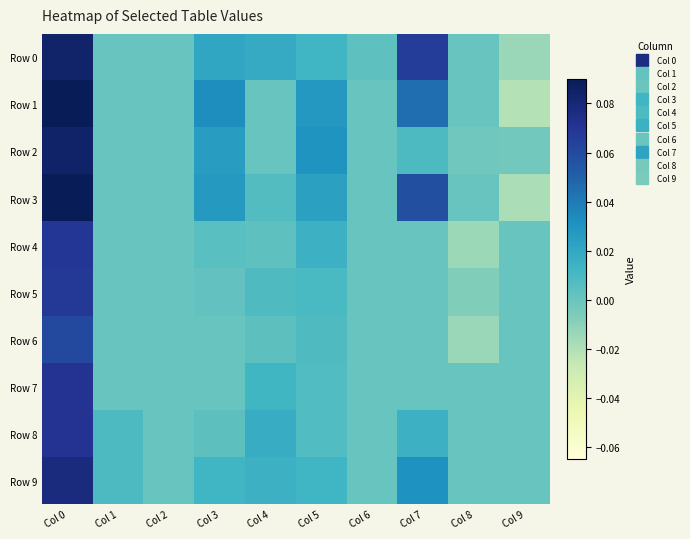

Reading right to left, list all the values displayed in this chart.

Row 0: Col 9=-0.0	Col 8=0.0	Col 7=0.1	Col 6=0.0	Col 5=0.0	Col 4=0.0	Col 3=0.0	Col 2=0.0	Col 1=0.0	Col 0=0.1
Row 1: Col 9=-0.0	Col 8=0.0	Col 7=0.0	Col 6=0.0	Col 5=0.0	Col 4=0.0	Col 3=0.0	Col 2=0.0	Col 1=0.0	Col 0=0.1
Row 2: Col 9=-0.0	Col 8=-0.0	Col 7=0.0	Col 6=0.0	Col 5=0.0	Col 4=0.0	Col 3=0.0	Col 2=0.0	Col 1=0.0	Col 0=0.1
Row 3: Col 9=-0.0	Col 8=0.0	Col 7=0.1	Col 6=0.0	Col 5=0.0	Col 4=0.0	Col 3=0.0	Col 2=0.0	Col 1=0.0	Col 0=0.1
Row 4: Col 9=0.0	Col 8=-0.0	Col 7=0.0	Col 6=0.0	Col 5=0.0	Col 4=0.0	Col 3=0.0	Col 2=0.0	Col 1=0.0	Col 0=0.1
Row 5: Col 9=0.0	Col 8=-0.0	Col 7=0.0	Col 6=0.0	Col 5=0.0	Col 4=0.0	Col 3=0.0	Col 2=0.0	Col 1=0.0	Col 0=0.1
Row 6: Col 9=0.0	Col 8=-0.0	Col 7=0.0	Col 6=0.0	Col 5=0.0	Col 4=0.0	Col 3=0.0	Col 2=0.0	Col 1=0.0	Col 0=0.1
Row 7: Col 9=0.0	Col 8=0.0	Col 7=0.0	Col 6=0.0	Col 5=0.0	Col 4=0.0	Col 3=0.0	Col 2=0.0	Col 1=0.0	Col 0=0.1
Row 8: Col 9=0.0	Col 8=0.0	Col 7=0.0	Col 6=0.0	Col 5=0.0	Col 4=0.0	Col 3=0.0	Col 2=0.0	Col 1=0.0	Col 0=0.1
Row 9: Col 9=0.0	Col 8=0.0	Col 7=0.0	Col 6=0.0	Col 5=0.0	Col 4=0.0	Col 3=0.0	Col 2=0.0	Col 1=0.0	Col 0=0.1